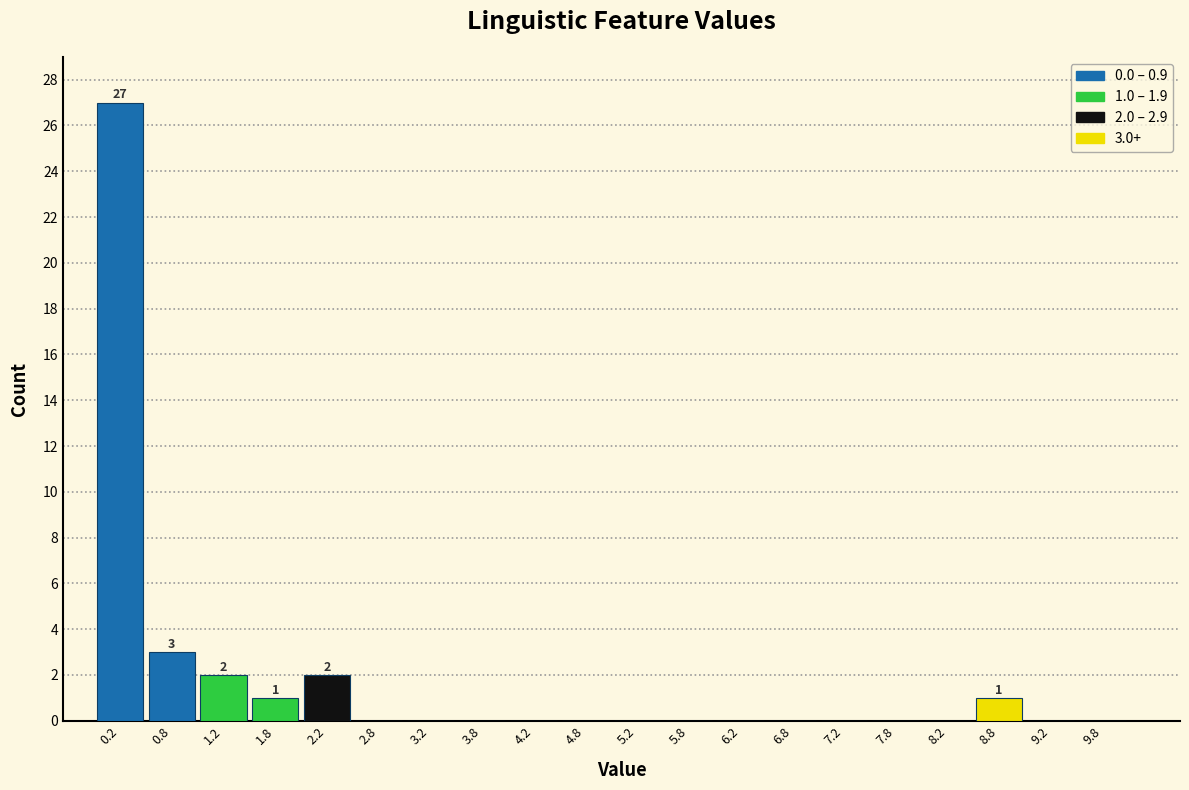

Which range on the x-axis has the tallest bar?

0.0 to 0.5